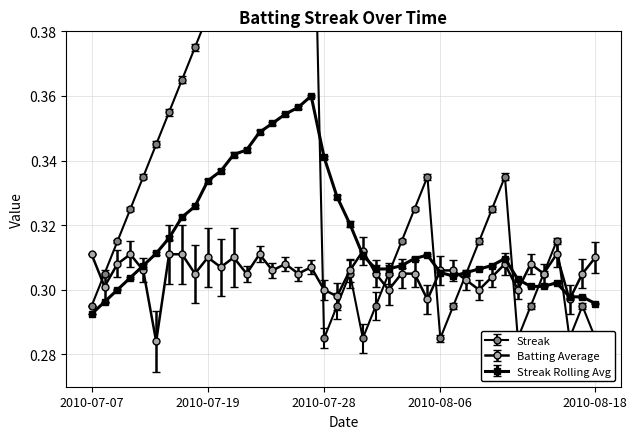

Between which two adjacent categories do Batting Average1 and Streak Rolling Avg first intersect?

2010-07-10 and 2010-07-11